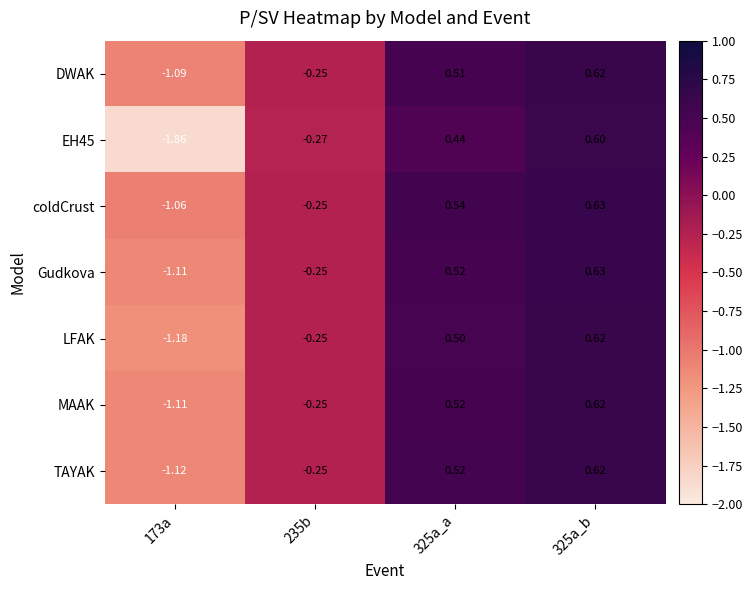

Which series has the largest total across all categories?

coldCrust